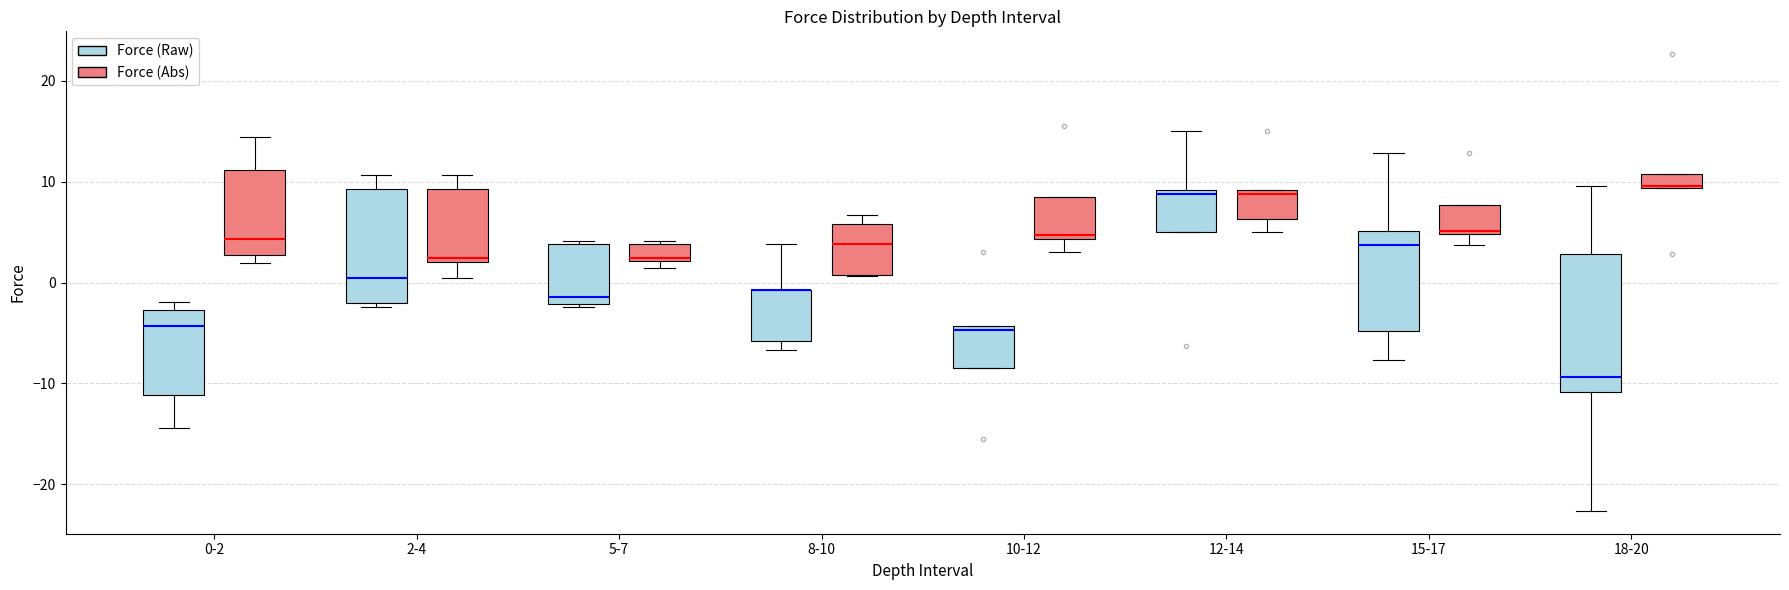

Where does the median line of the box for 2-4 (Force (Raw)) sit on the y-axis? The values are not printed on the chart, so give them approximately, as read against the axis.

0